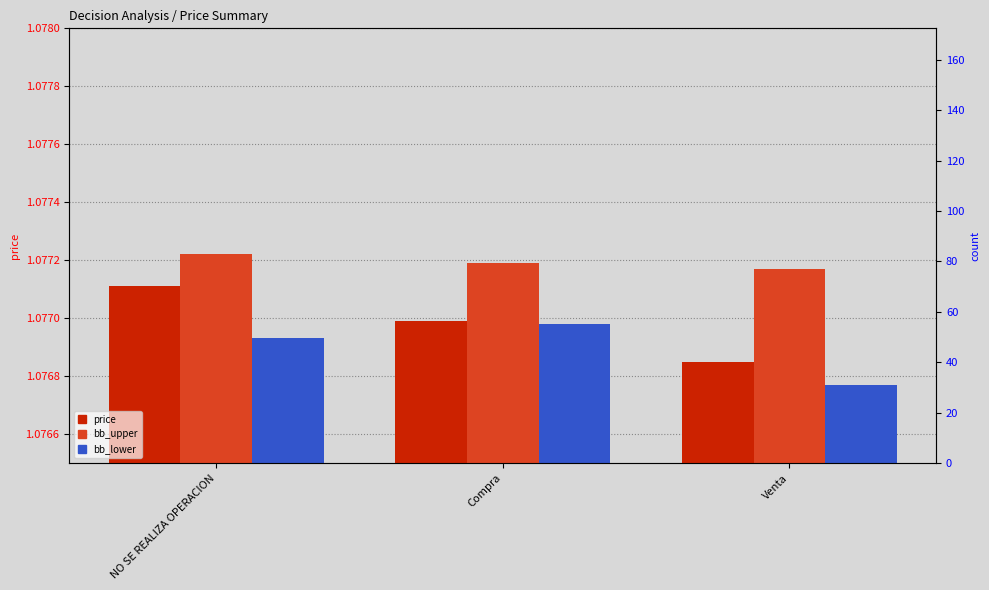

The bb_upper series shows 1.1 at Venta. True or false?

True